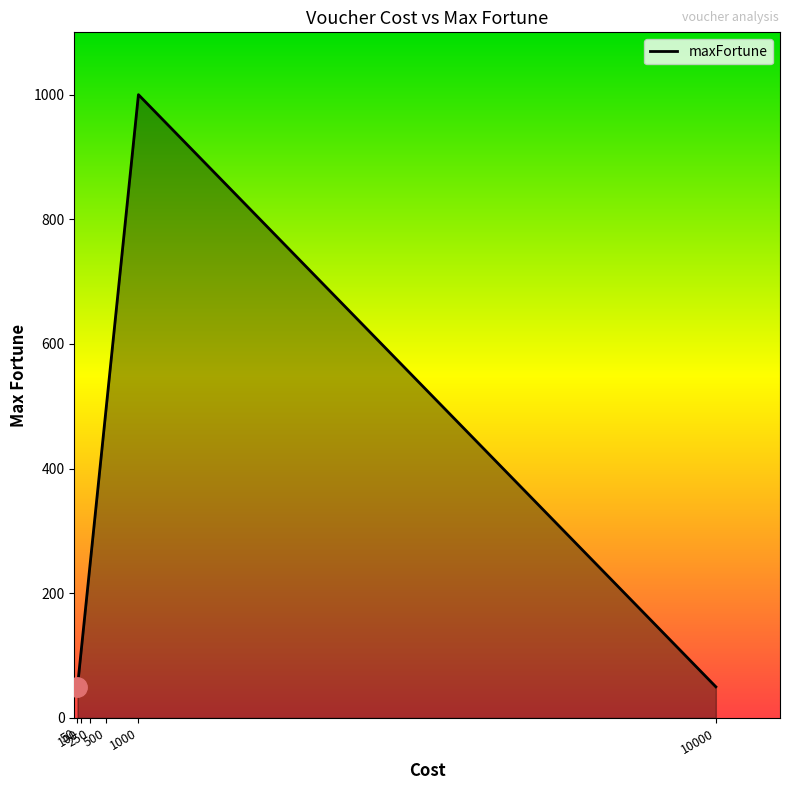

Where is the first local maximum?

1000